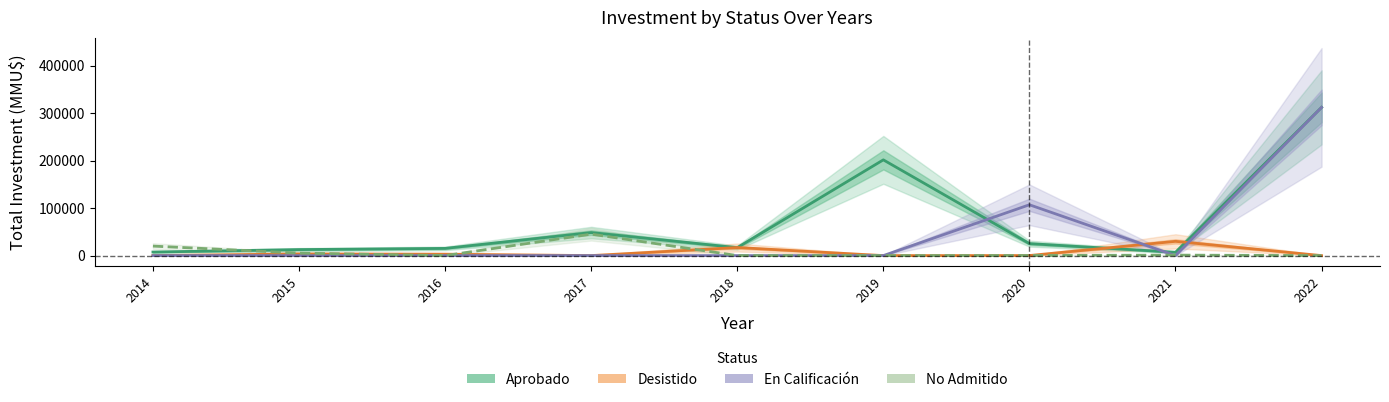

Which series ends up on top after the final intersection of No Admitido and Desistido?

Desistido